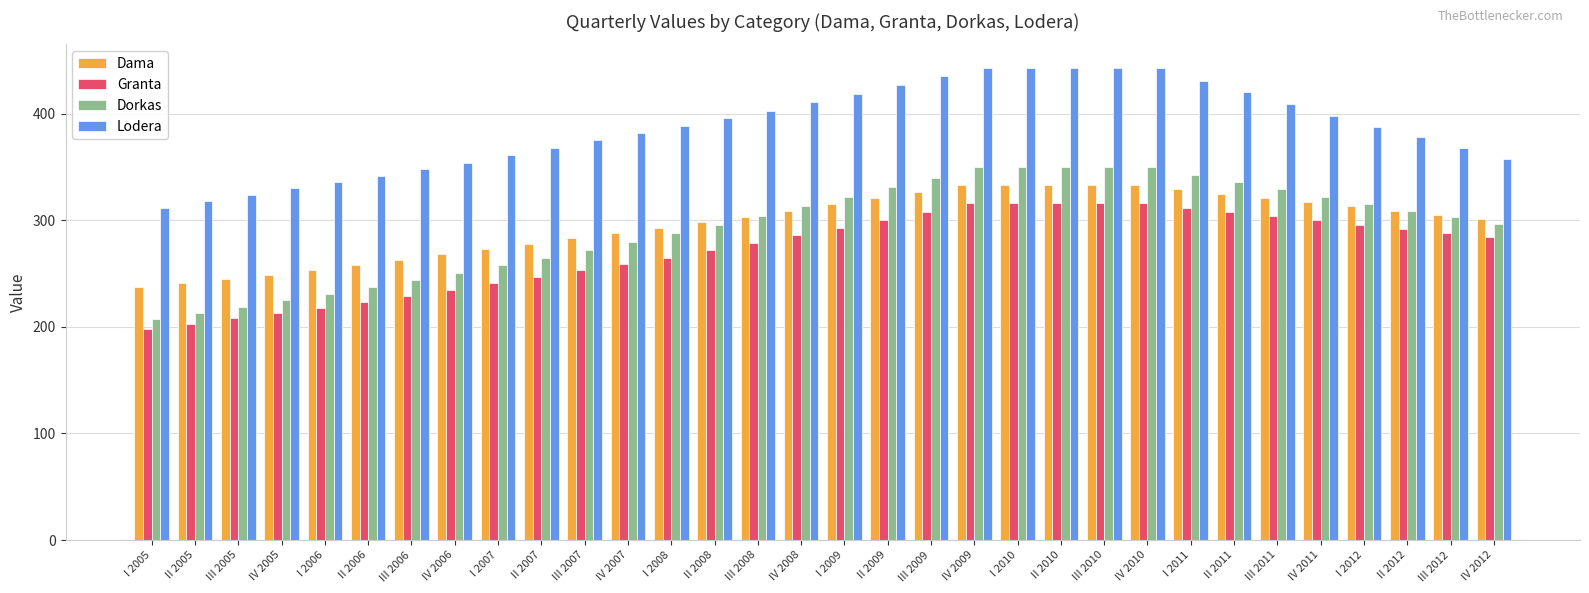

Which series has the largest total across all categories?

Lodera